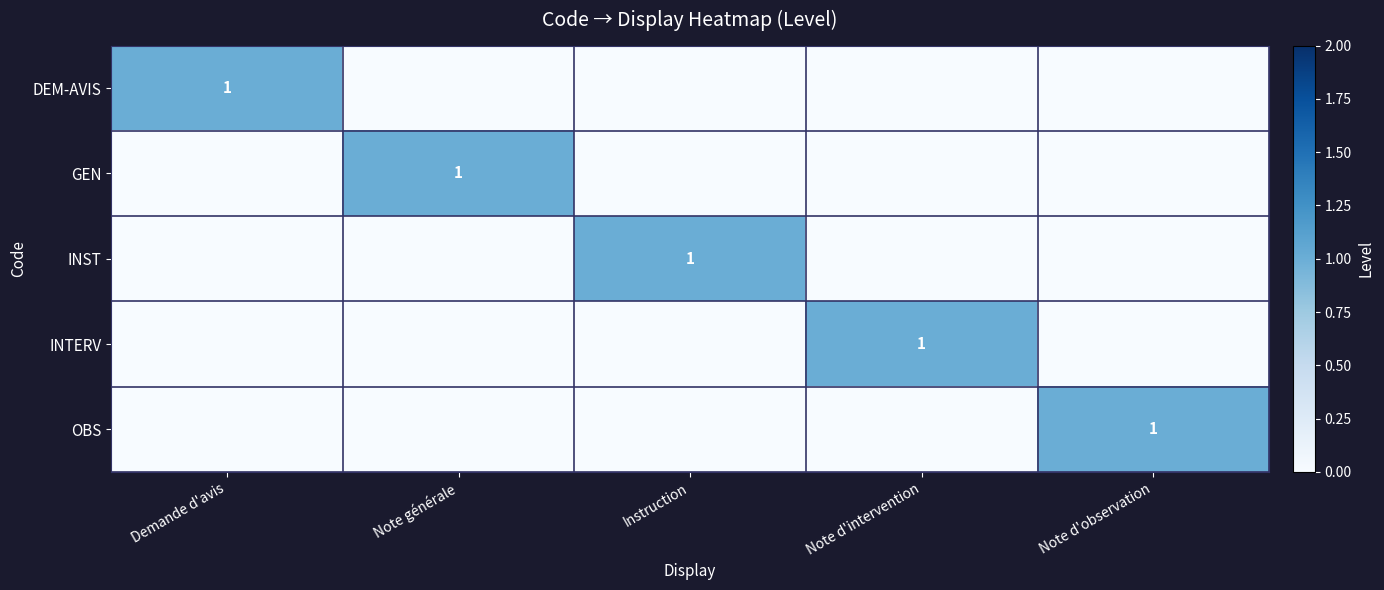

At which label does DEM-AVIS reach its peak?

Demande d'avis